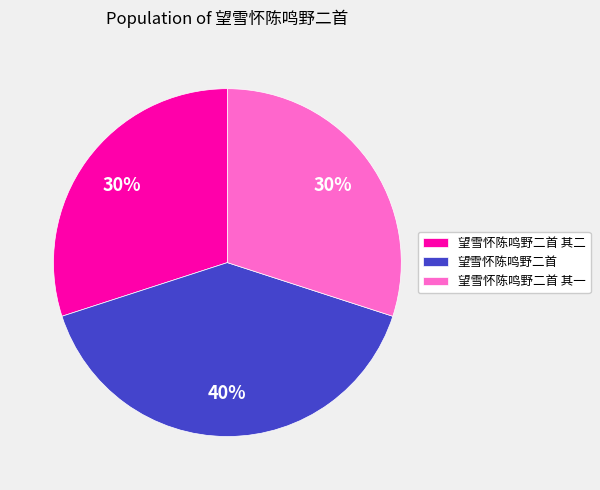

To the nearest percent, what portion does 望雪怀陈鸣野二首 represent?

40%